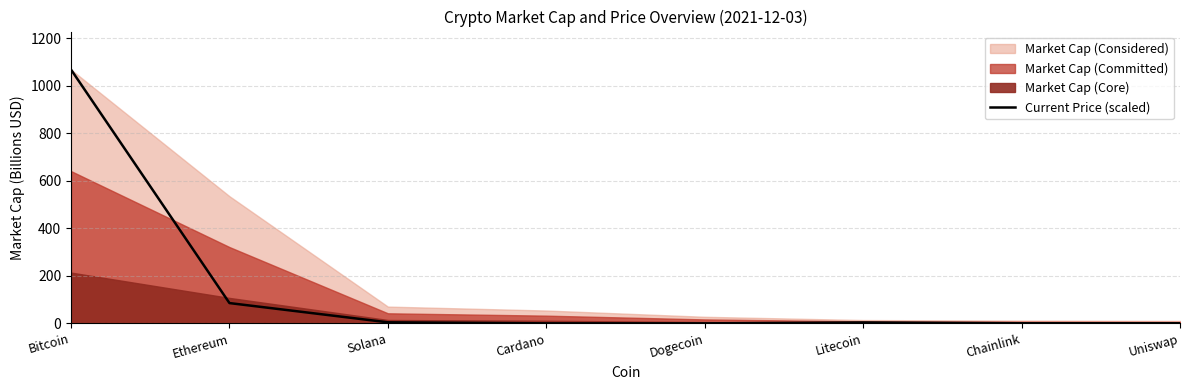

At which label does Current Price (scaled) reach its peak?

Bitcoin